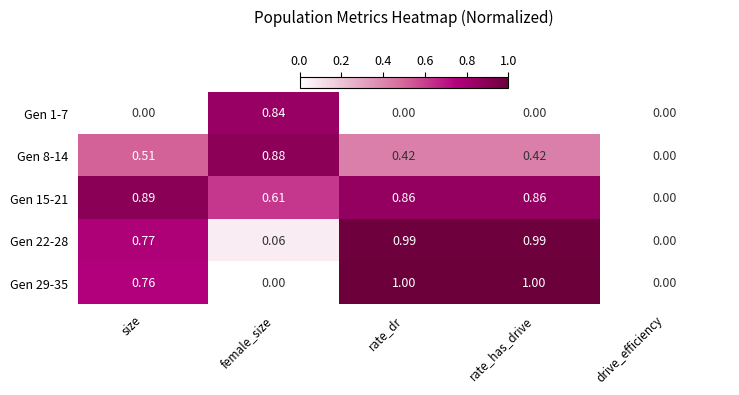

At which label does Gen 22-28 reach its minimum?

drive_efficiency